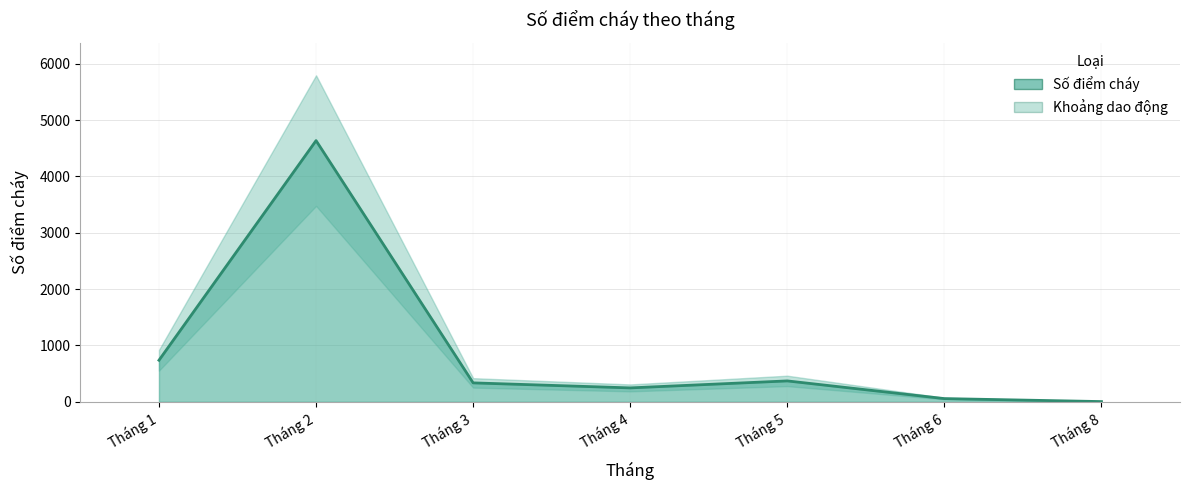

Does the chart display data point markers on the line(s)?

No